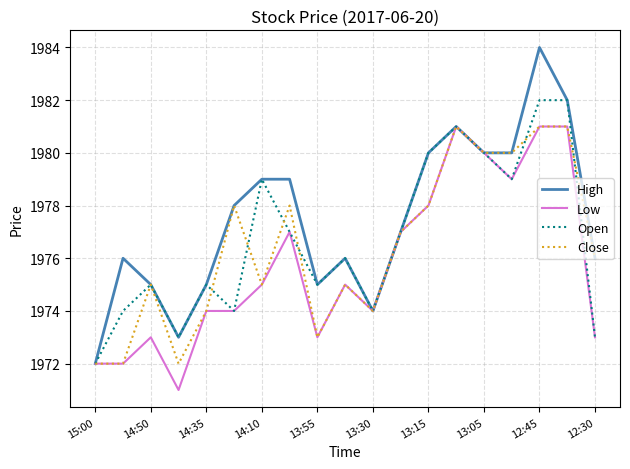

What are all the series names shown in the legend?

High, Low, Open, Close